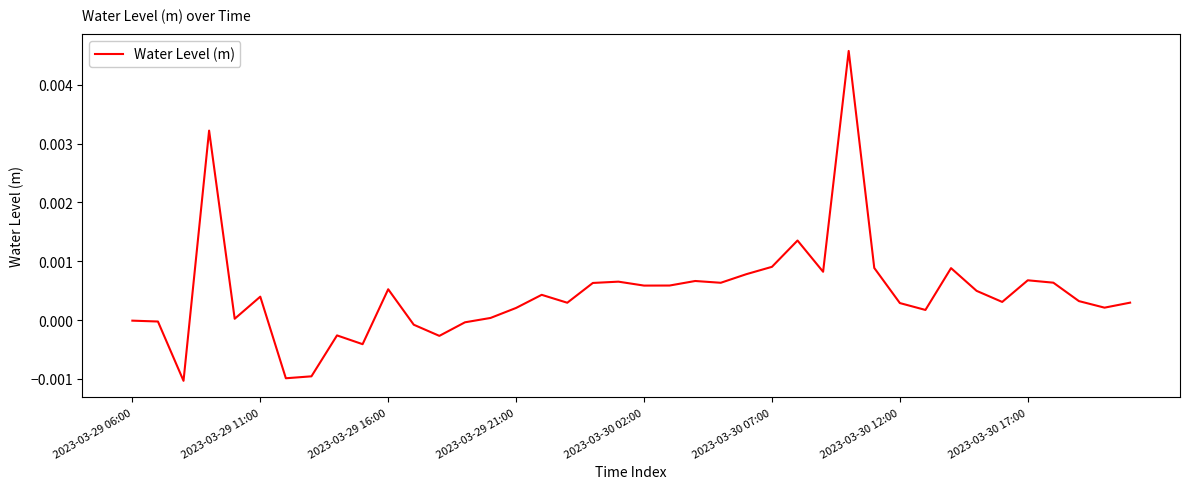

Which label corresponds to the largest value in the chart?

28